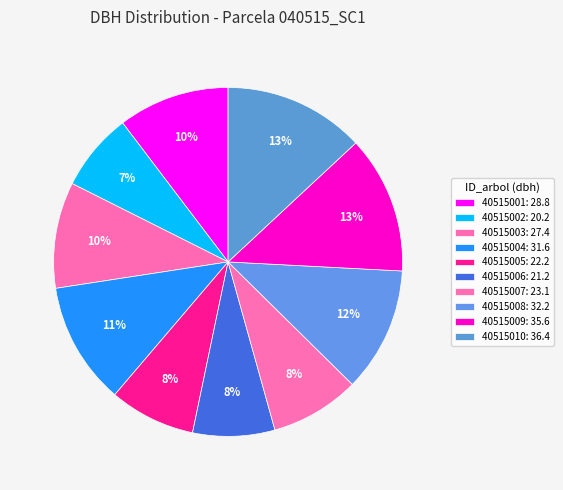

How many segments does this pie chart have?

10